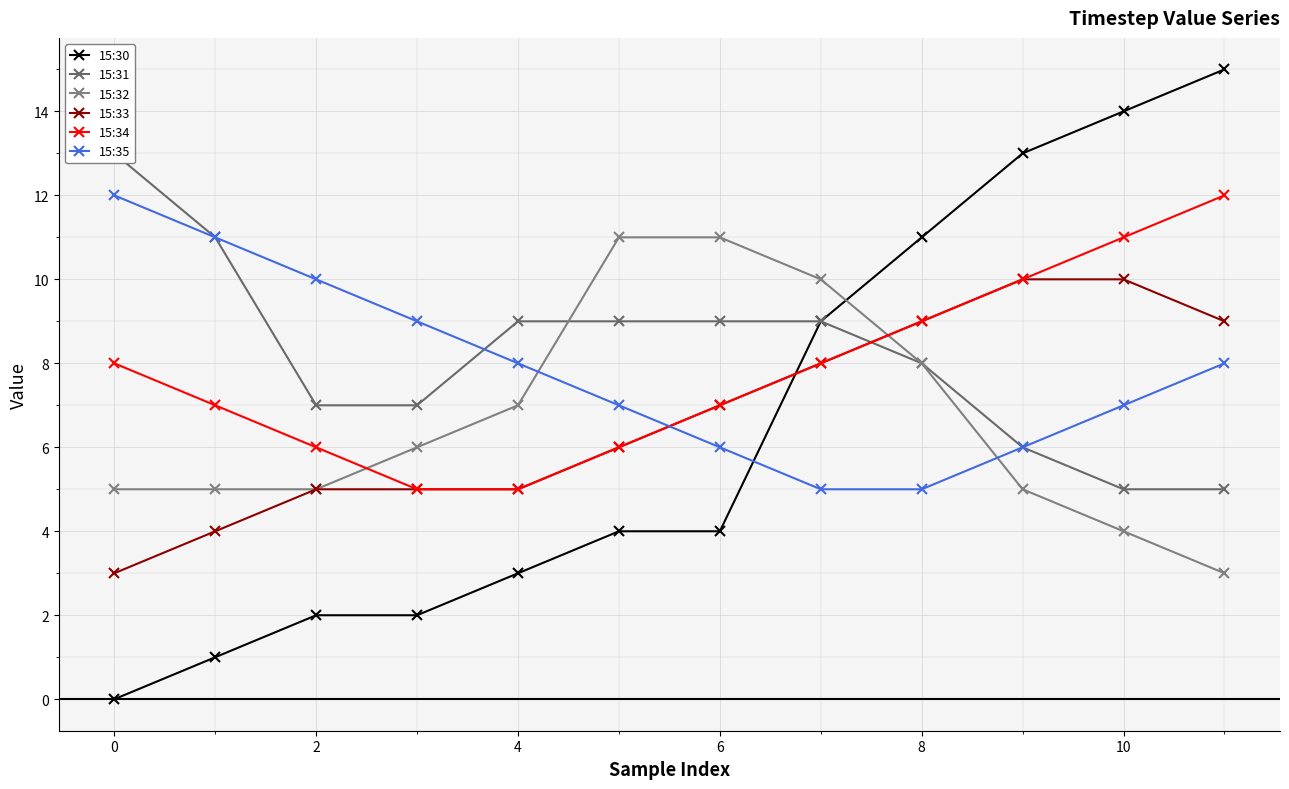

True or false: 15:32 has more than 2 points higher than both neighbors.

False